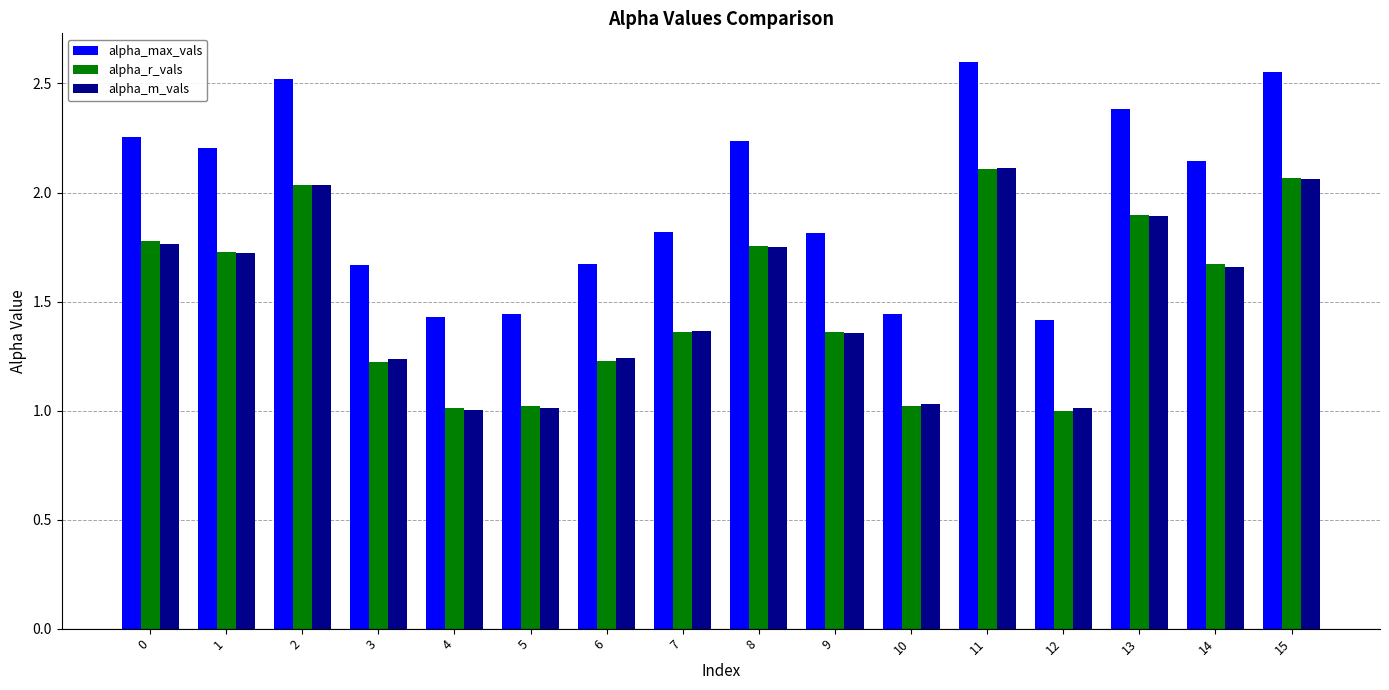

What is the average value of the alpha_r_vals series?

1.5